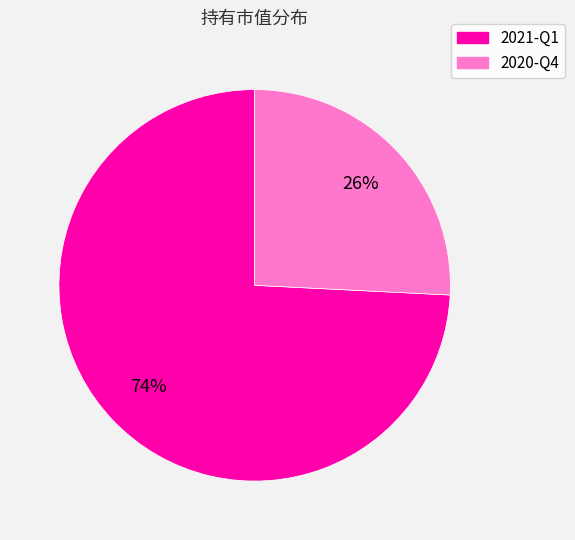

To the nearest percent, what percentage of the pie is 2021-Q1?

74%